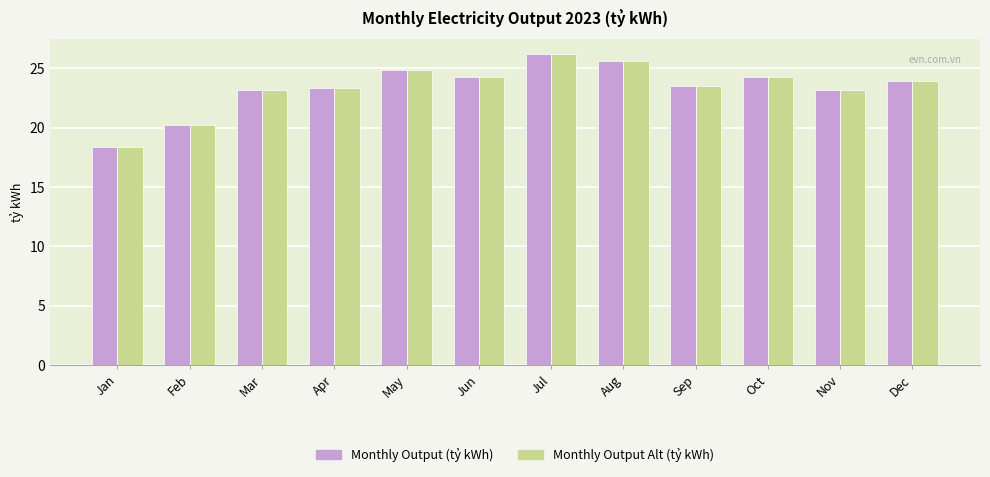

Reading left to right, what are all the values shown in this chart?

Monthly Output (tỷ kWh): 18.4	20.2	23.2	23.4	24.9	24.3	26.2	25.6	23.5	24.3	23.2	24.0
Monthly Output Alt (tỷ kWh): 18.4	20.2	23.2	23.4	24.9	24.3	26.2	25.6	23.5	24.3	23.2	24.0